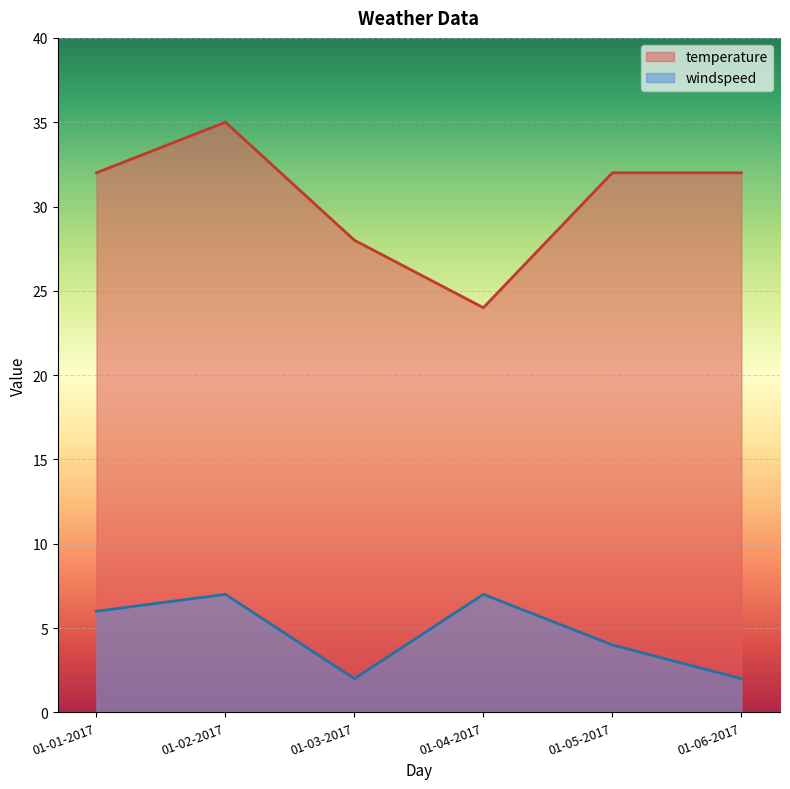

How many lines are shown in the chart?

2